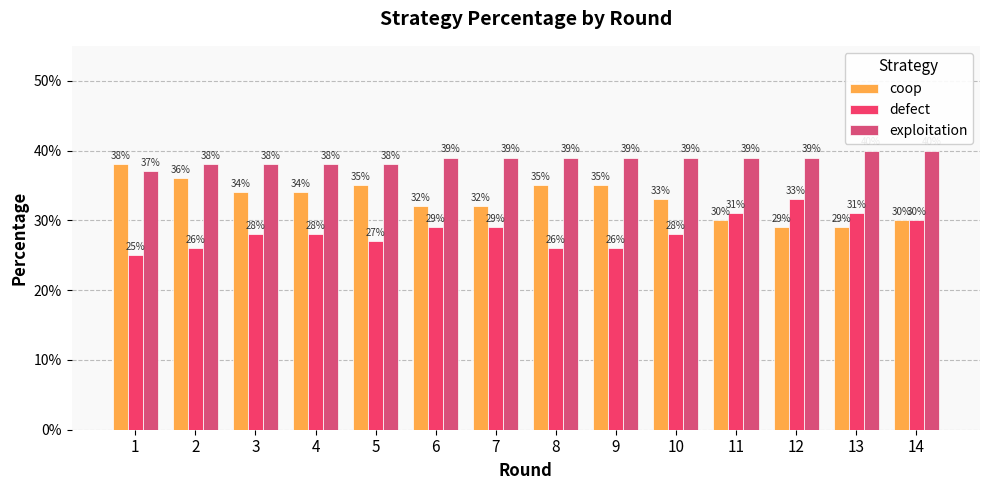

What is the smallest value displayed?

0.2